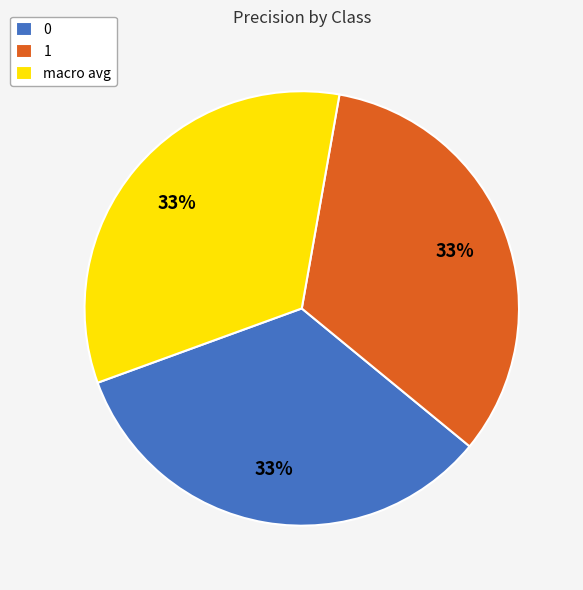

True or false: 1 accounts for 25% of the total.

False